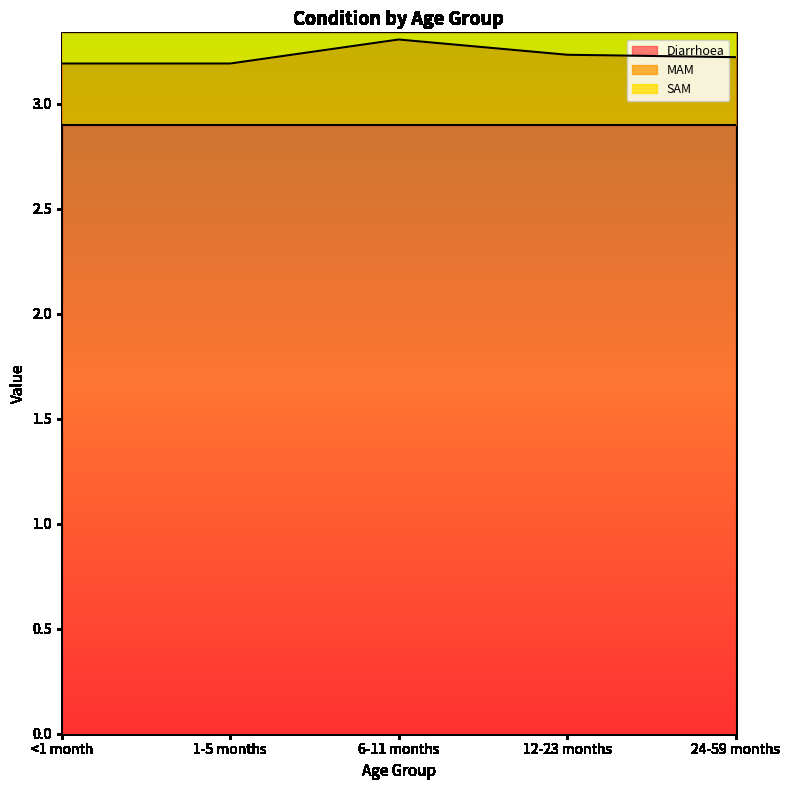

Which category has the highest value in the MAM series?

6-11 months